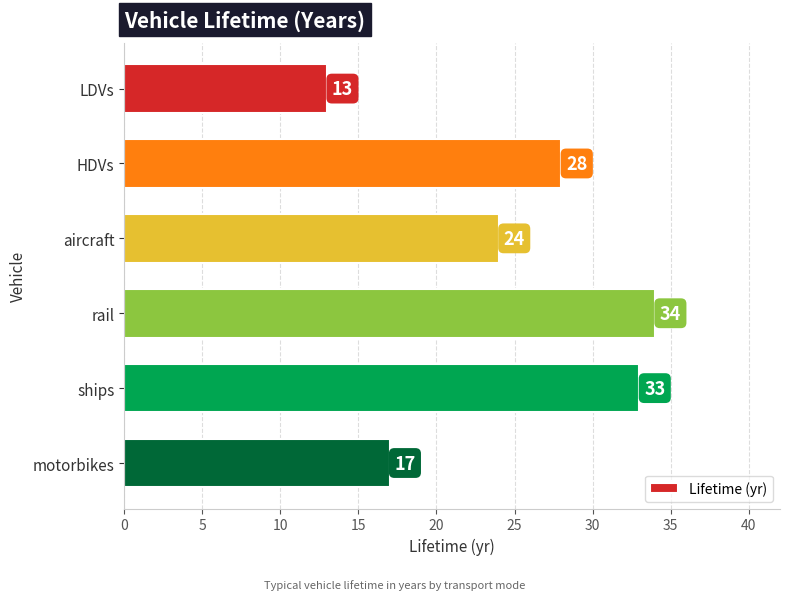

What is the approximate value at HDVs, to the nearest 5?

30